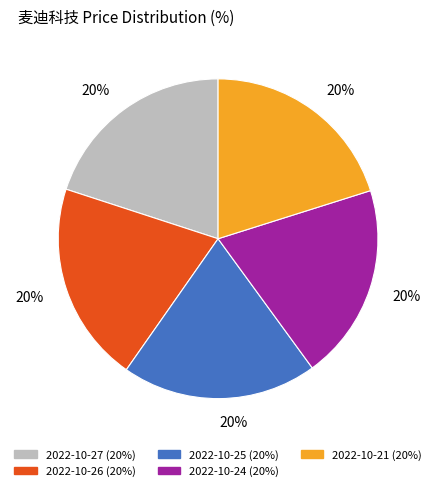

Is there any slice that represents more than half of the pie?

No